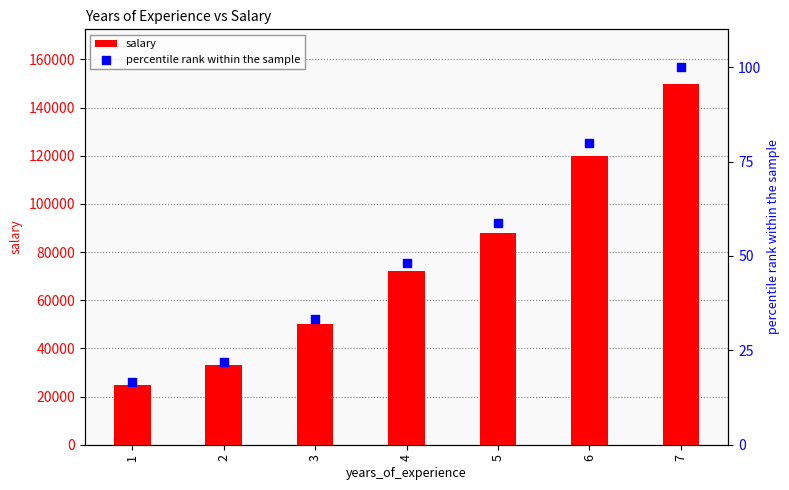

Which series has the widest spread of Y values?

salary